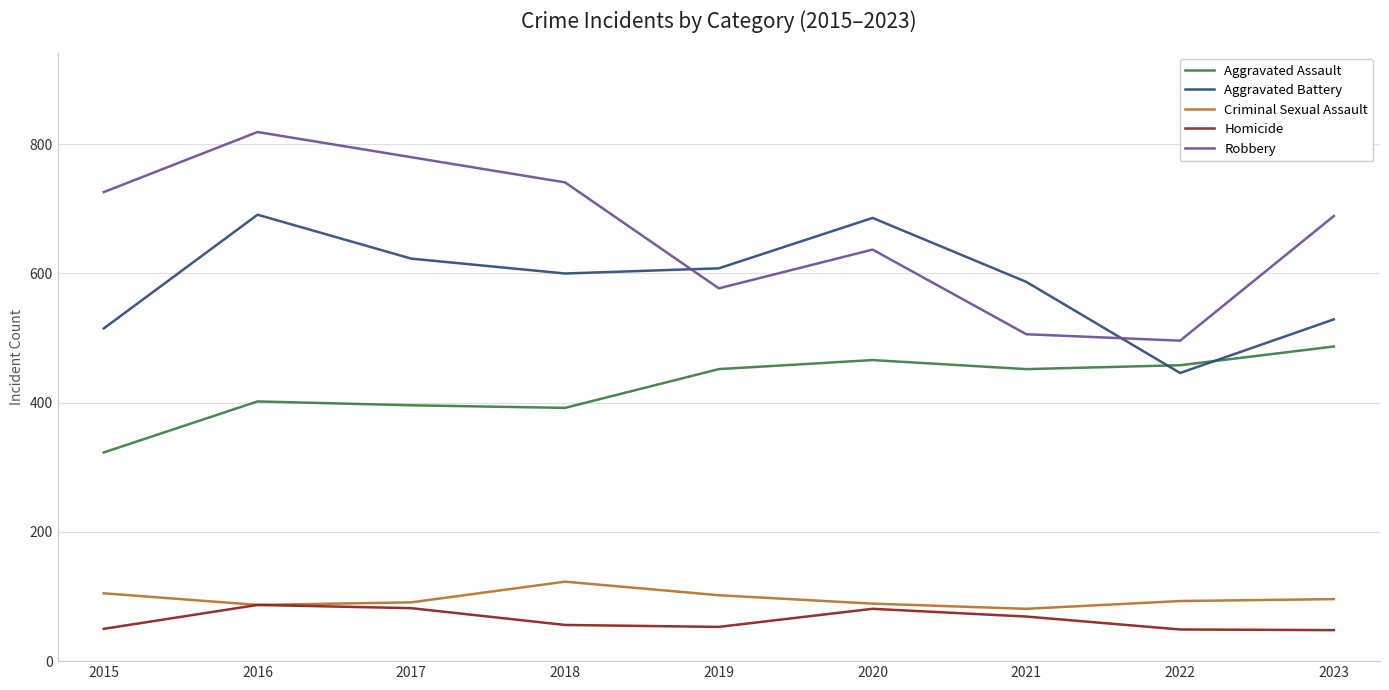

How many categories are shown in the chart?

9